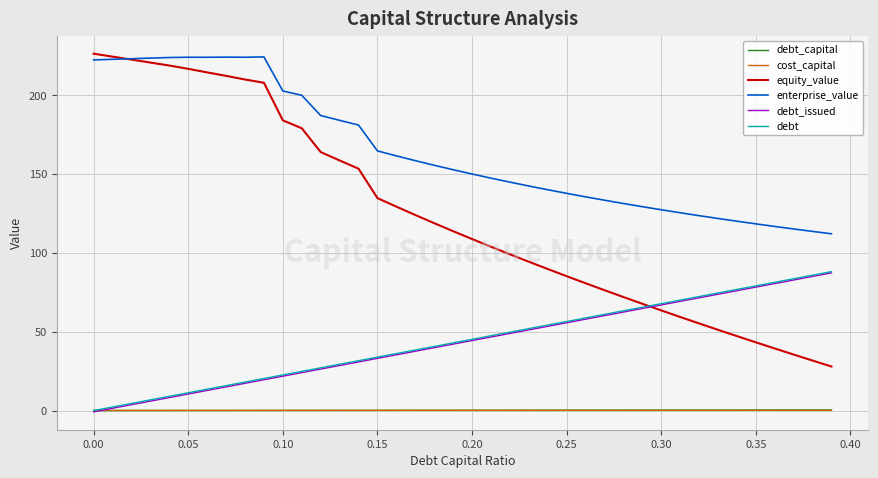

Which series has the largest total across all categories?

enterprise_value